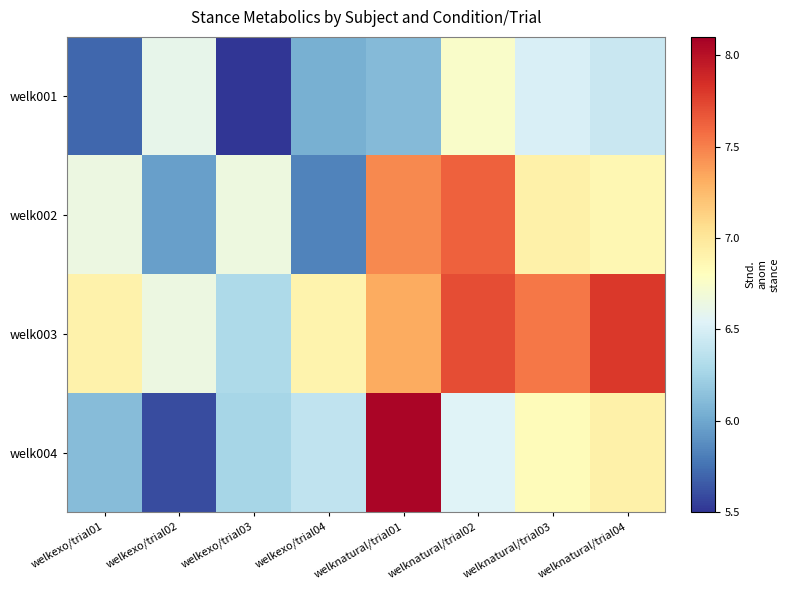

At which category is the sum across all series the highest?

welknatural/trial01